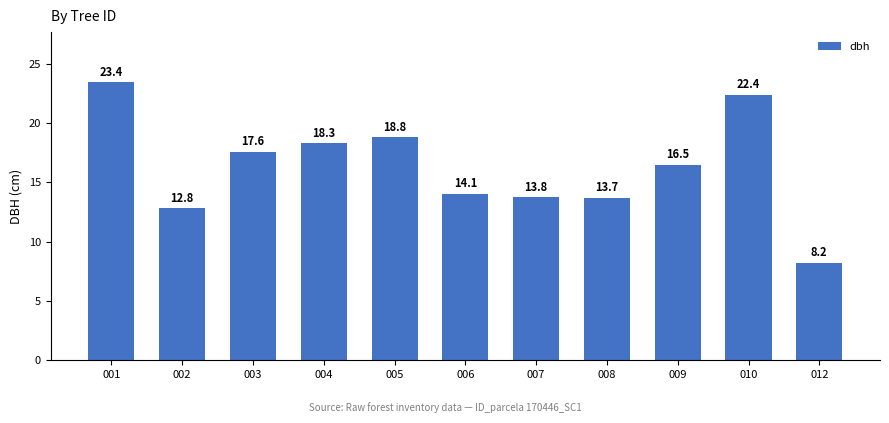

How many bars are there in total?

11